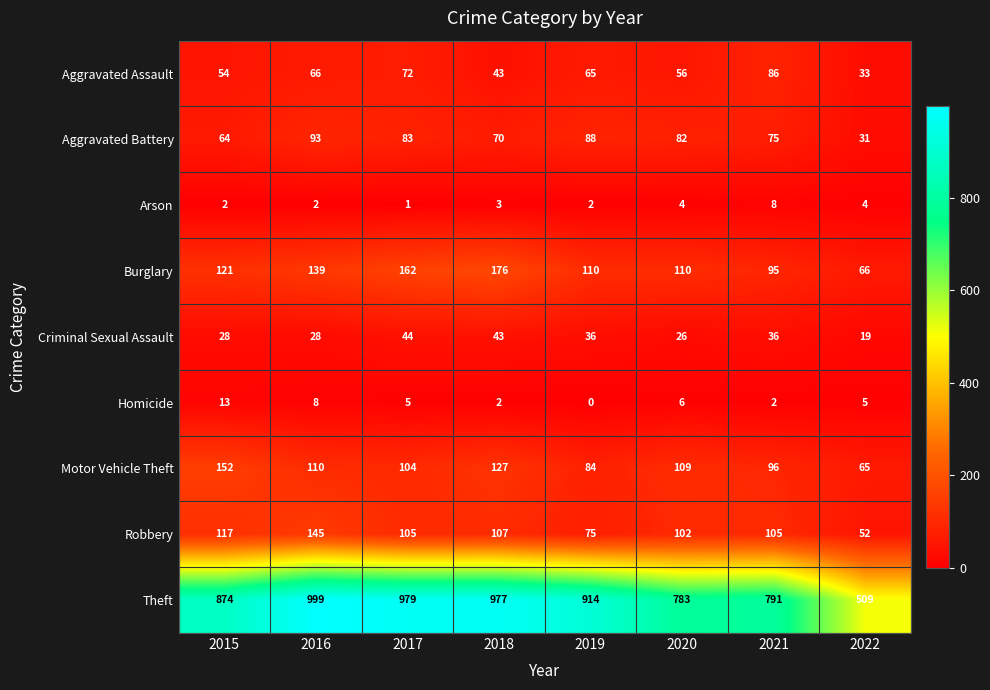

How many distinct data groups are displayed?

9